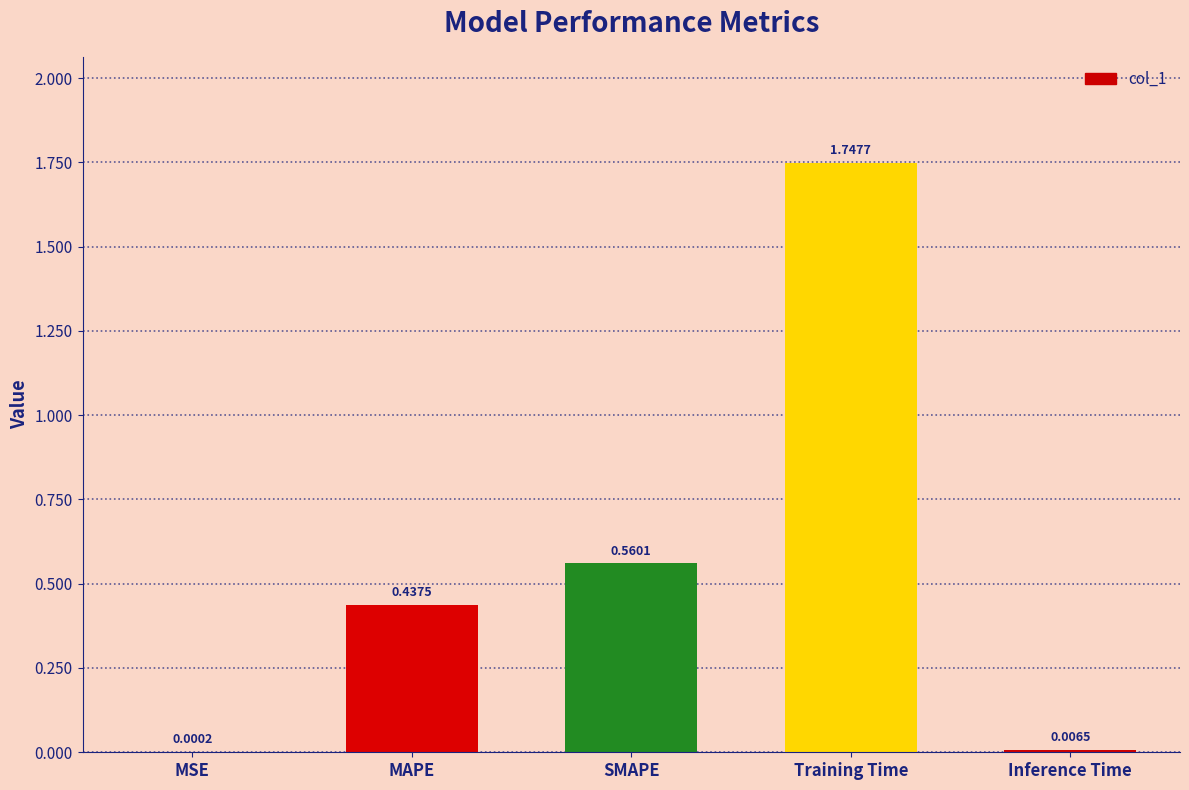

Which label corresponds to the largest value in the chart?

Training Time